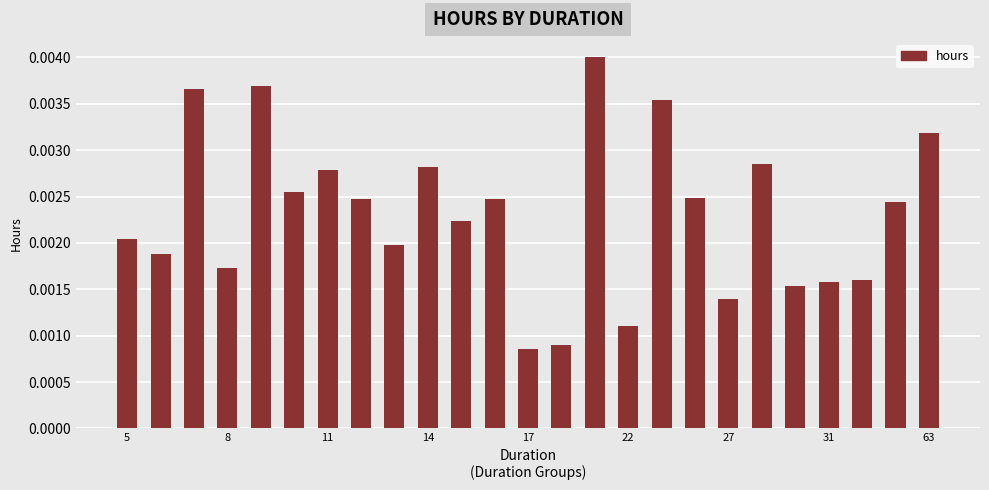

How many values are between 0 and 1?

25